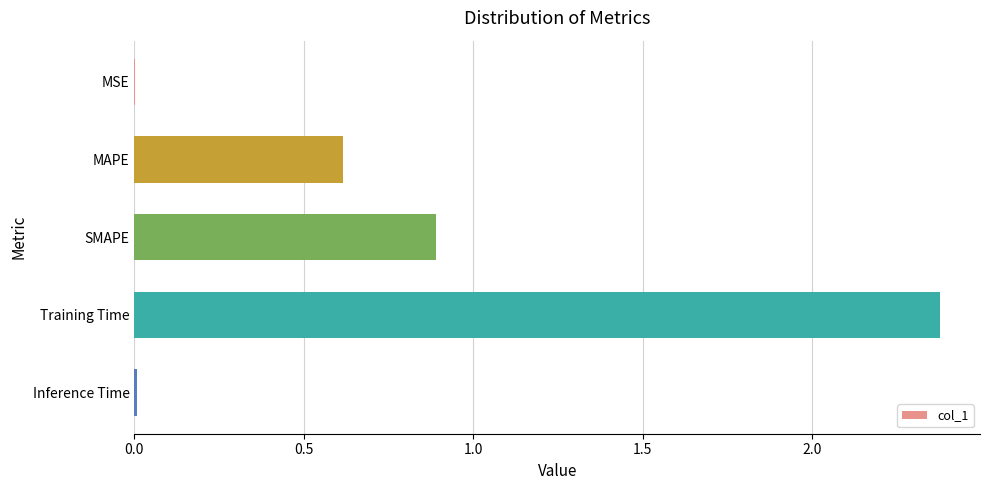

Are the bars horizontal?

Yes